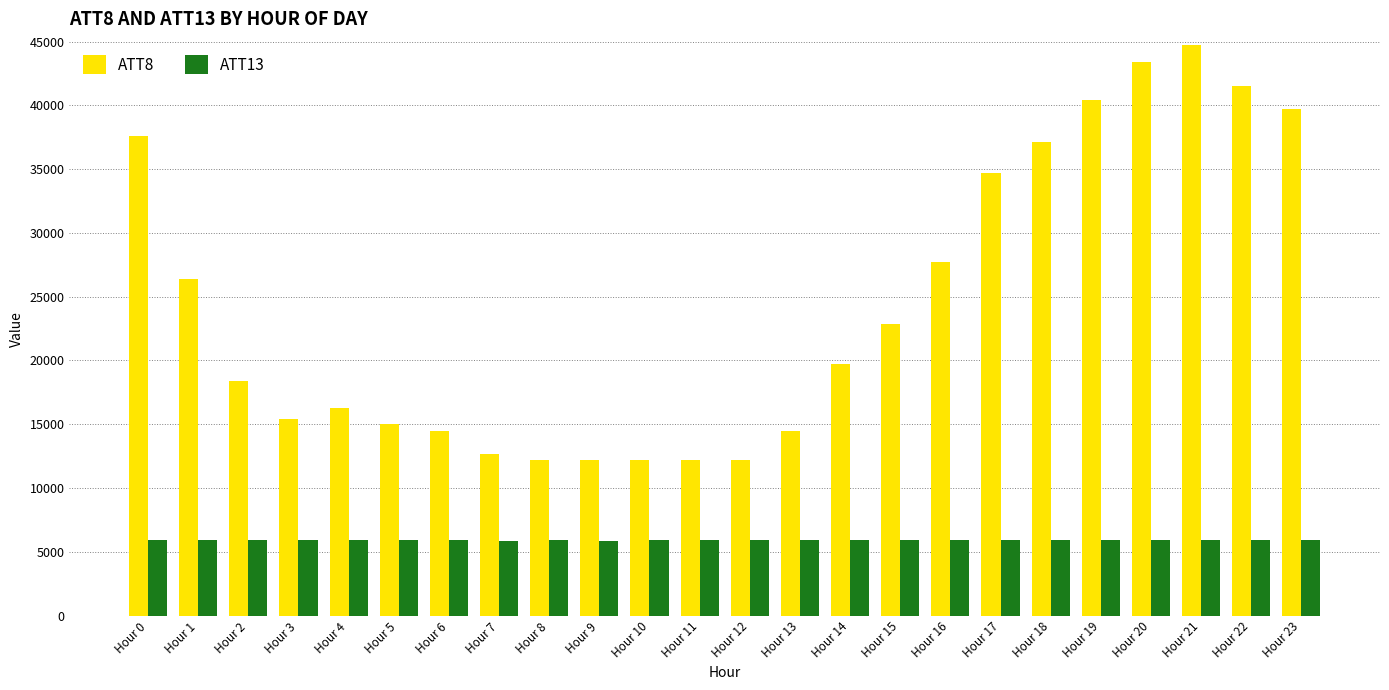

What is the smallest value displayed?

5884.2